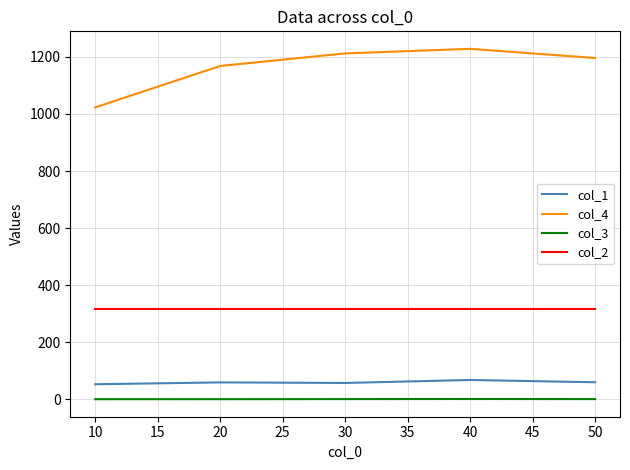

Is the value of col_2 at 50 greater than the value of col_4 at 10?

No